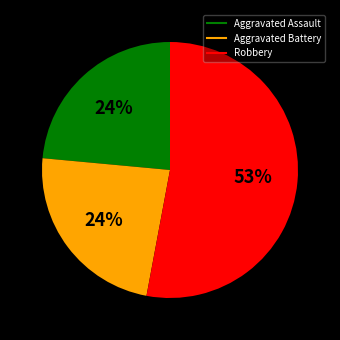

Is it true that Robbery is 53% of the pie?

True